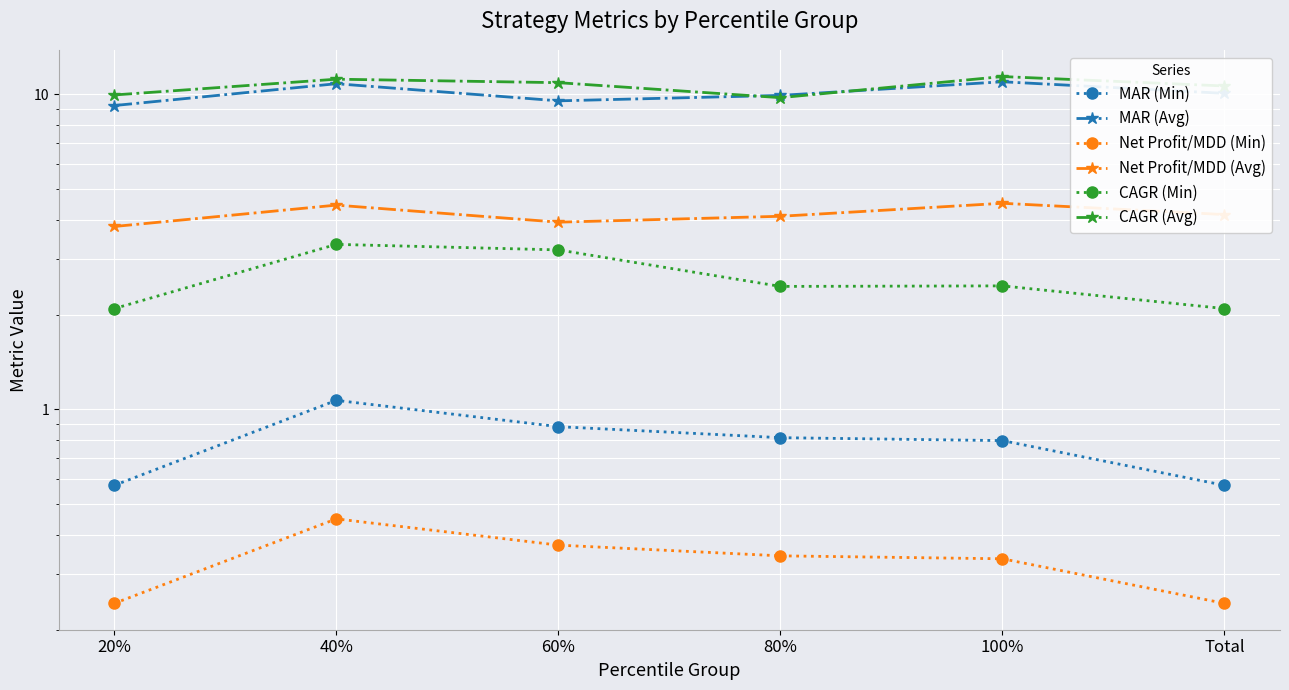

What is the label of the 6th point from the left?

Total